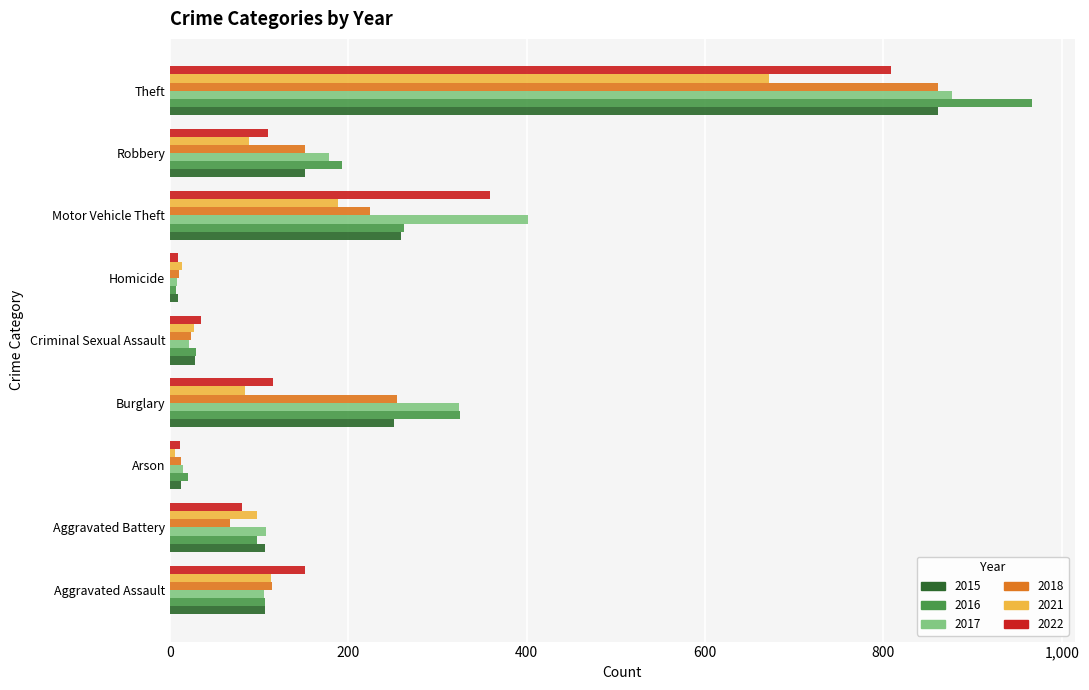

Is the value of 2021 at Homicide greater than the value of 2015 at Motor Vehicle Theft?

No